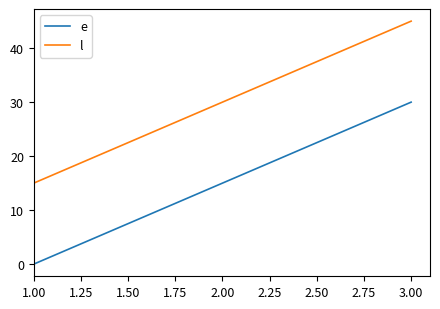

What is the sum of all l values?

90